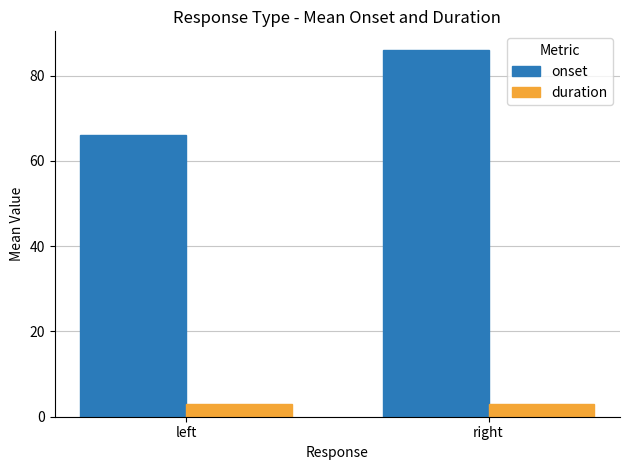

What is the sum of all onset values?

152.1